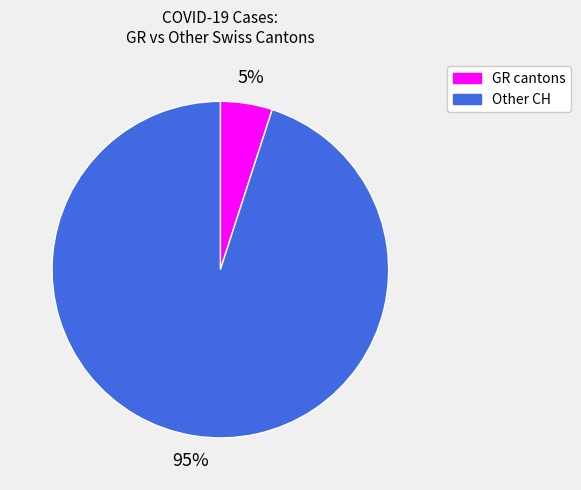

Does any single category account for the majority?

Yes